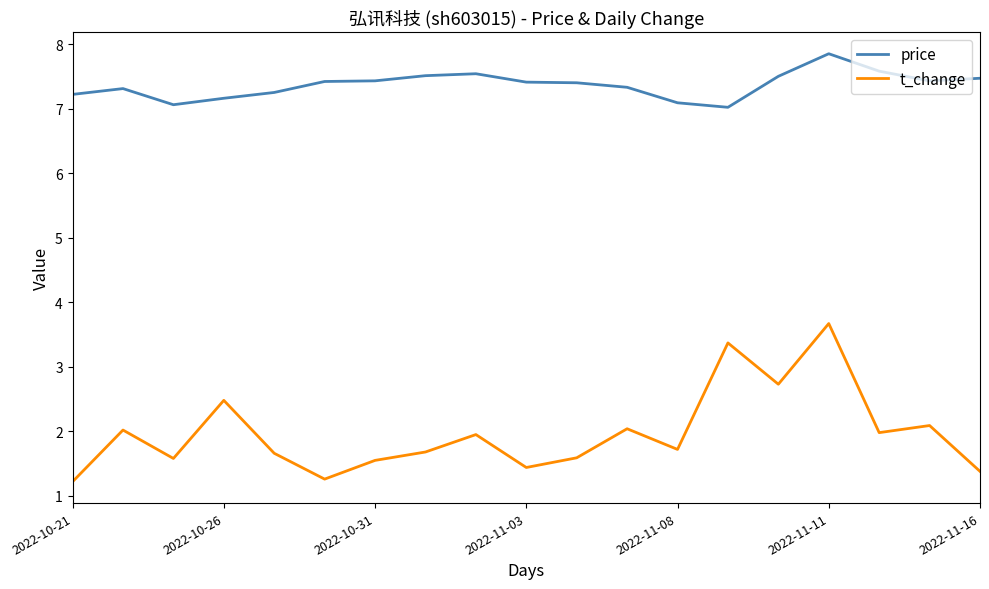

Which series has the largest total across all categories?

price